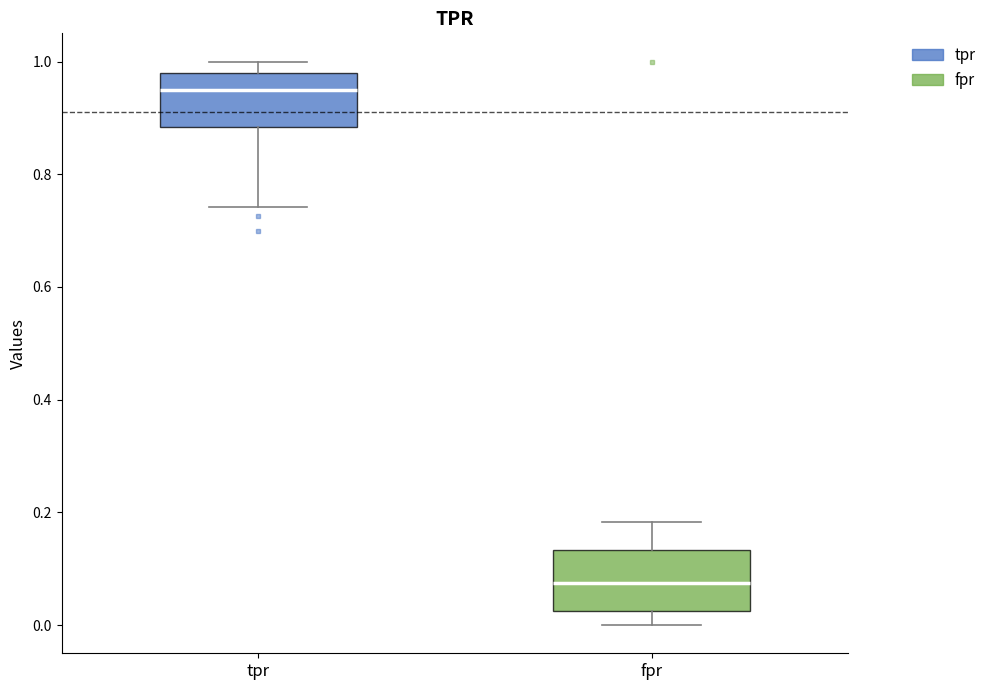

Reading left to right, read every box against the y-axis: the position of its median line, the range the box covers, and the ends of its whiskers. The values are not printed on the chart, so give them approximately, as read against the axis.

tpr: median 0.96, box 0.88 to 0.98, whiskers 0.74 to 1.00
fpr: median 0.08, box 0.02 to 0.14, whiskers 0.00 to 0.18